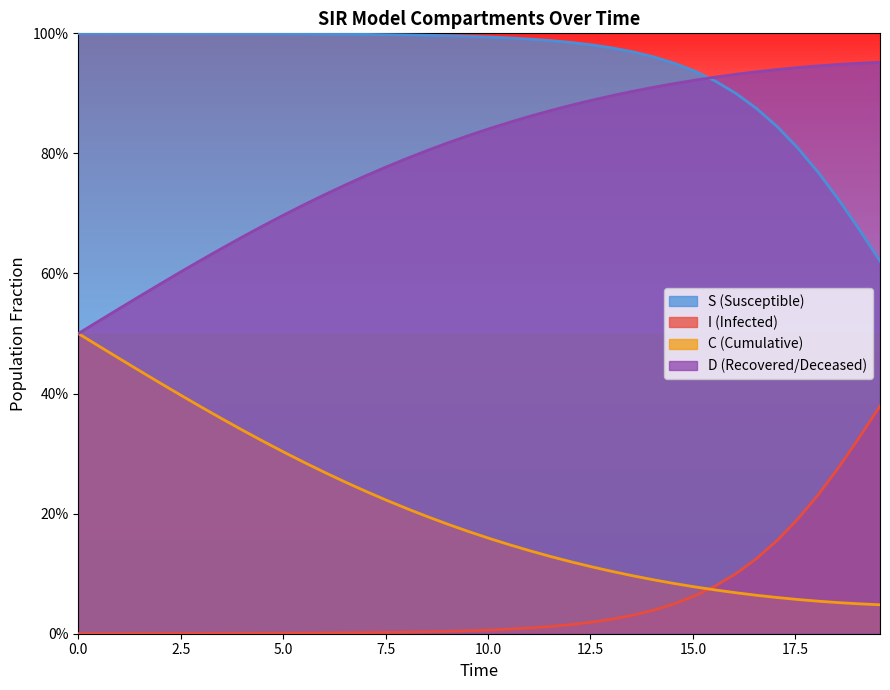

True or false: D and C intersect in this chart.

False